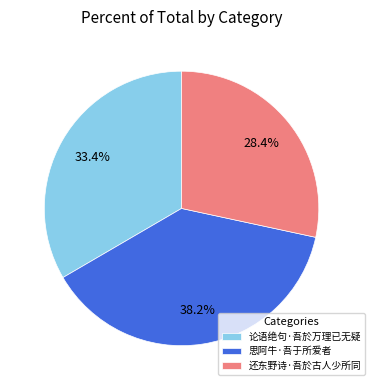

Approximately how many times larger is the value at 思阿牛·吾于所爱者 compared to 论语绝句·吾於万理已无疑?

1.1